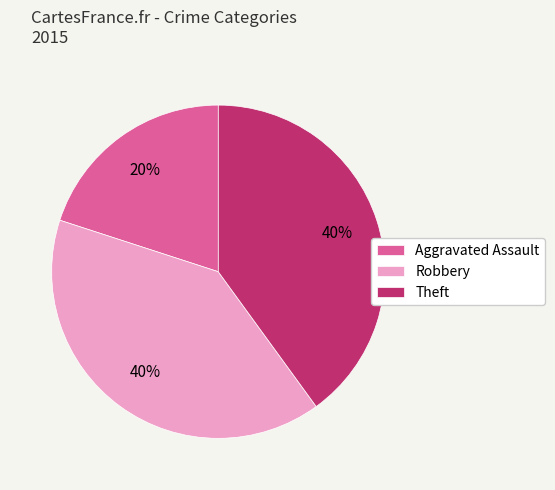

To the nearest percent, what percentage of the pie is Theft?

40%